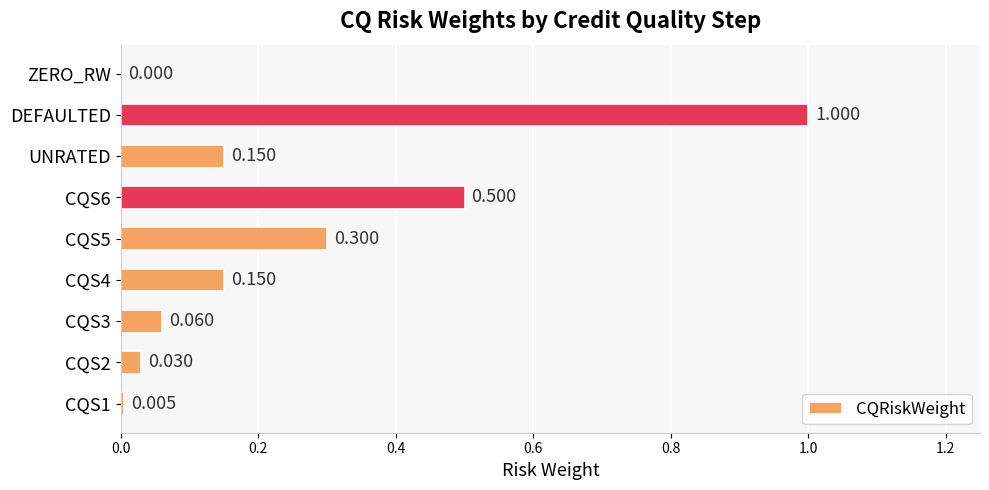

Which category has the highest value across all series?

DEFAULTED